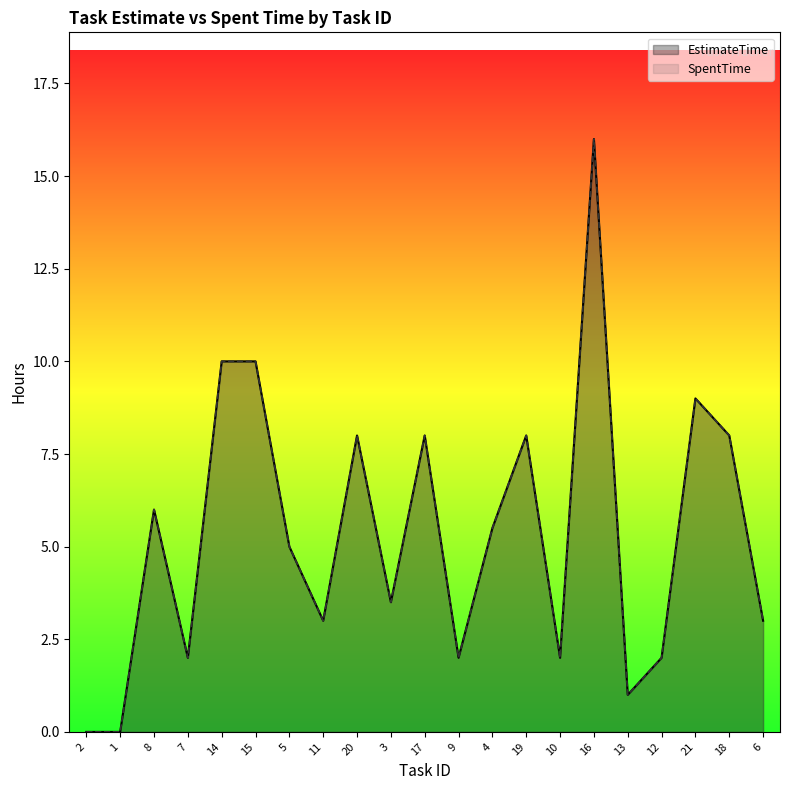

What is the average value of the SpentTime series?

5.3